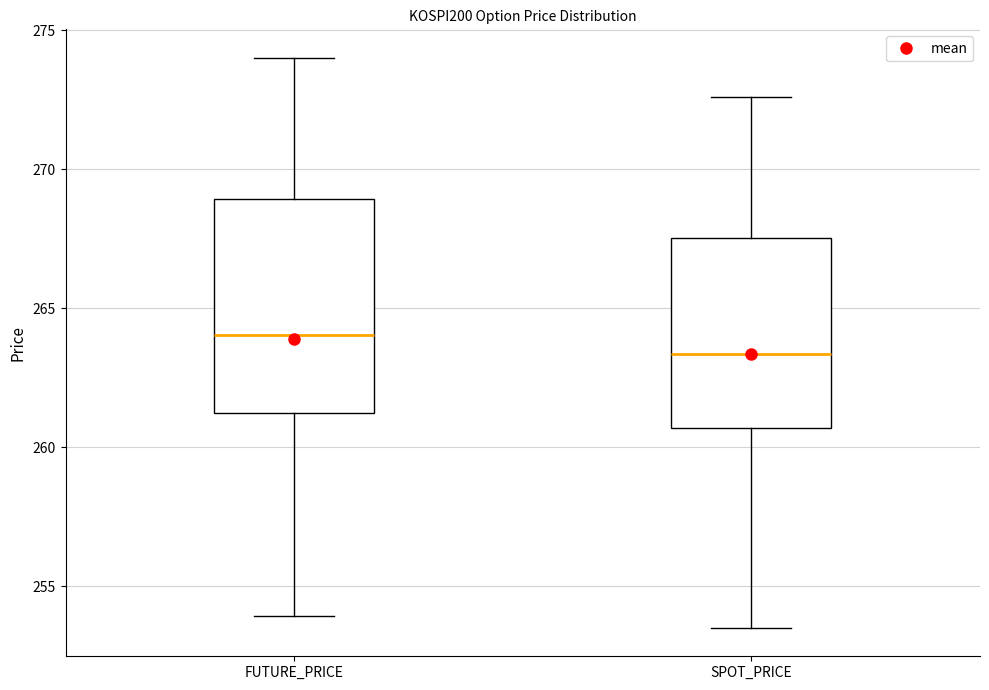

Where is the upper edge of the box for FUTURE_PRICE on the y-axis? The values are not printed on the chart, so give them approximately, as read against the axis.

269.0